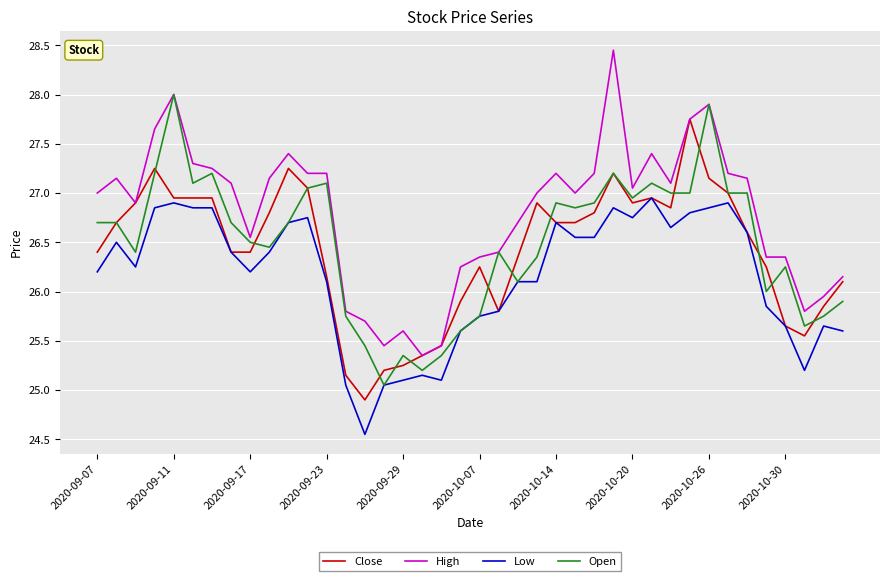

True or false: High and Low cross at least once.

False